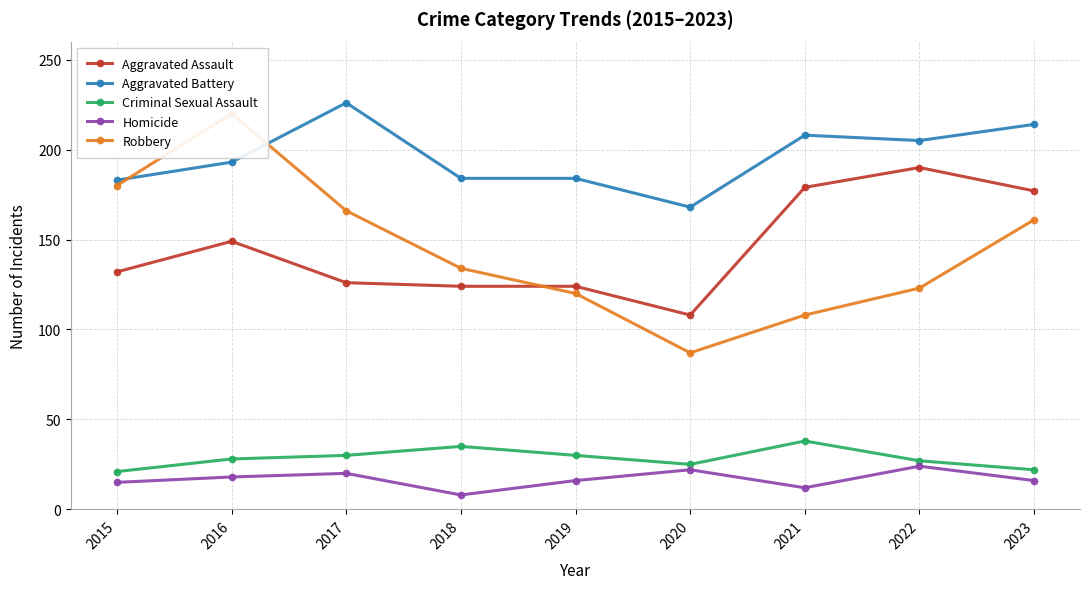

Is this an area chart (filled region under the line)?

No